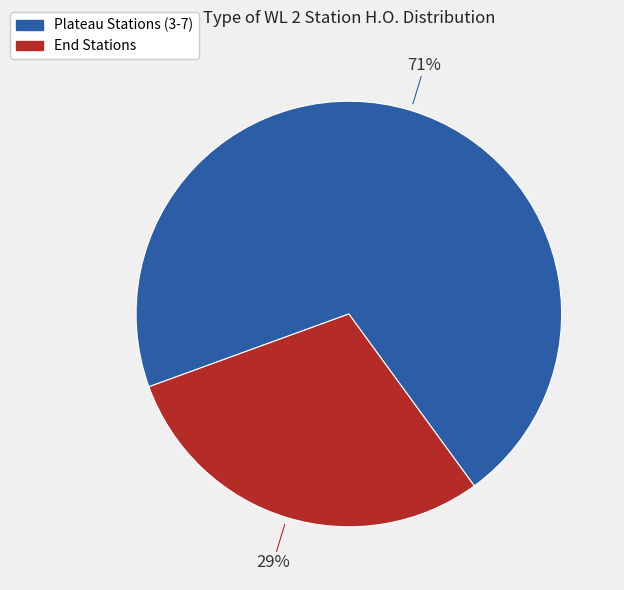

To the nearest percent, what is the average slice percentage?

50%